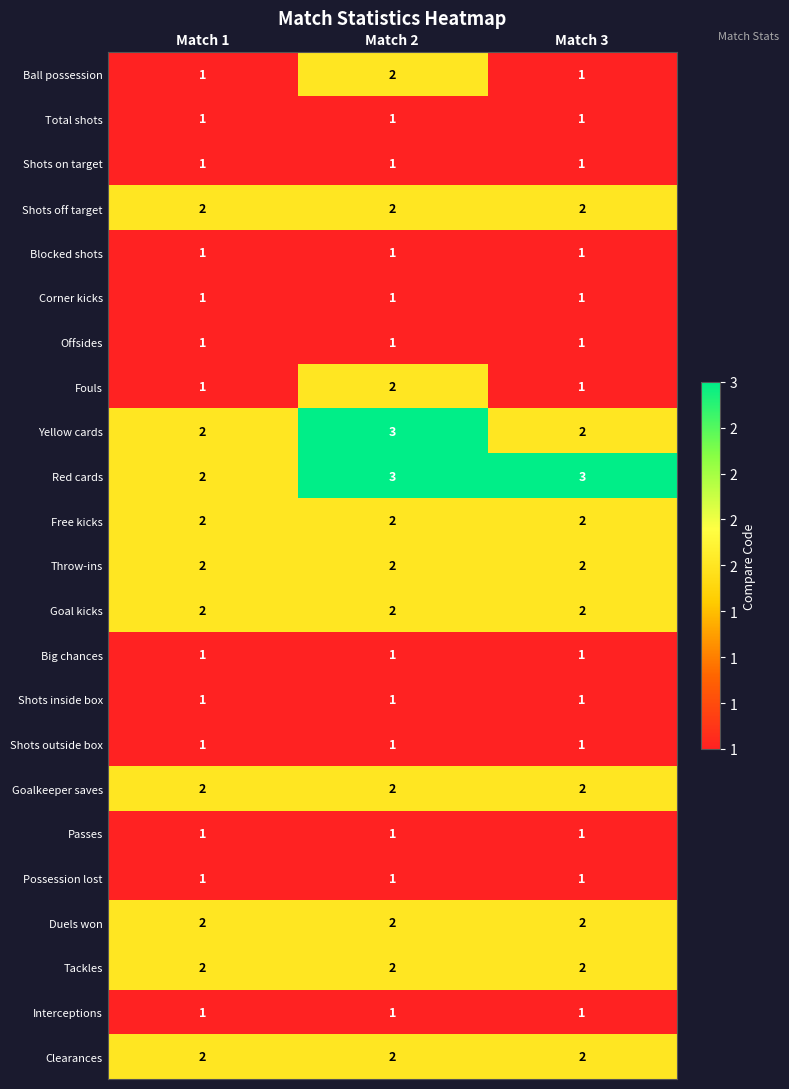

What is the spread (max minus min) of values at Match 2?

2